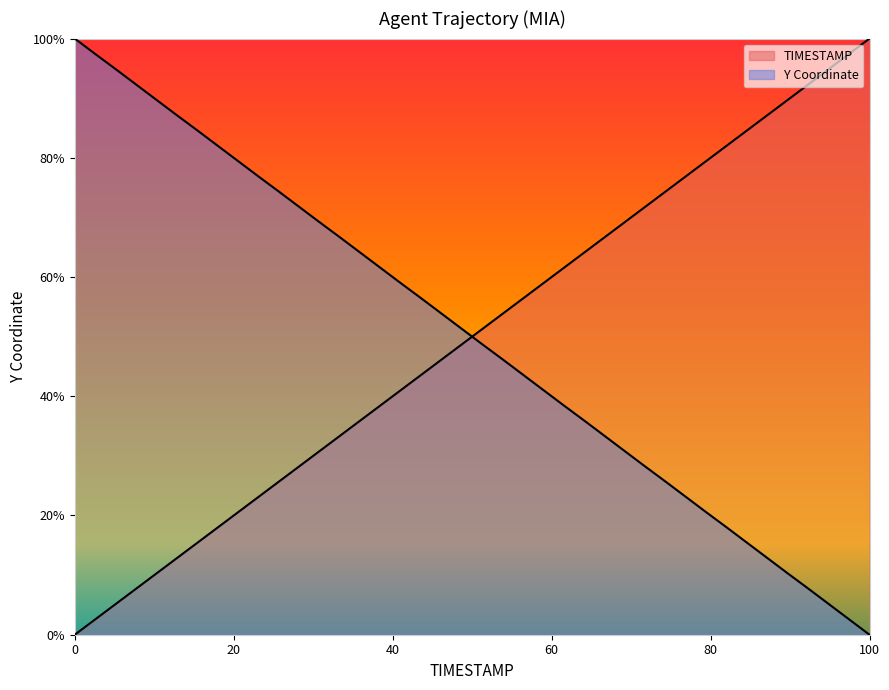

Does the chart display data point markers on the line(s)?

No